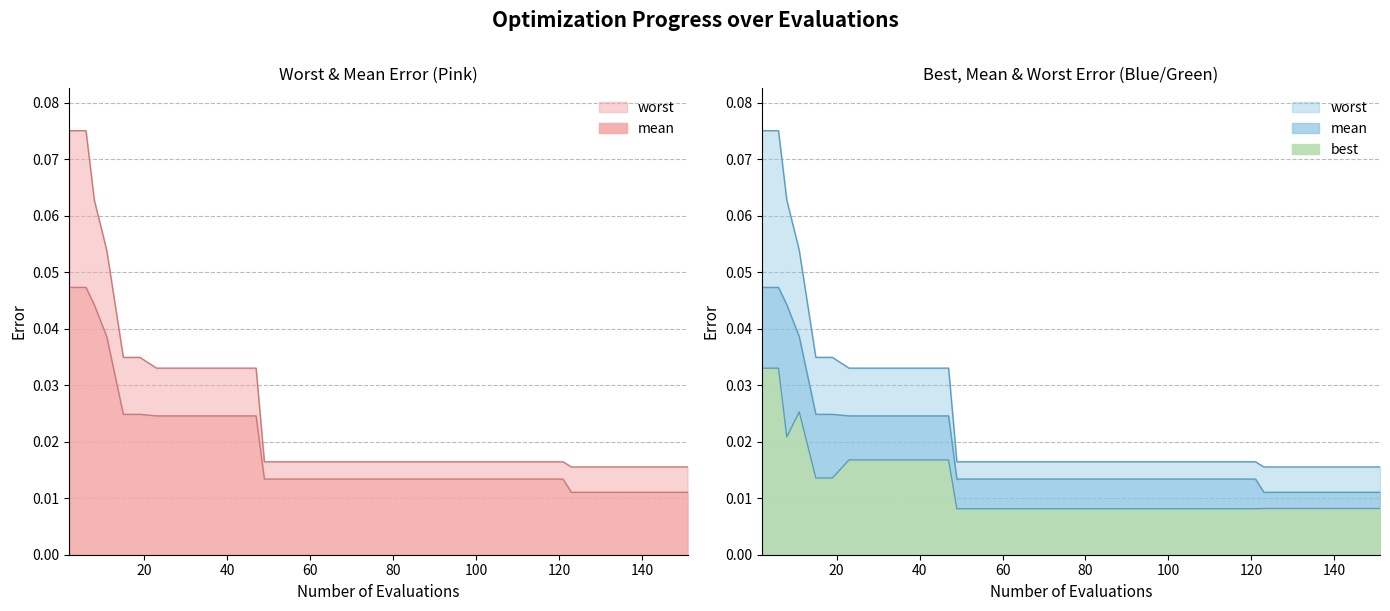

At how many categories does at least one series exceed 0?

40